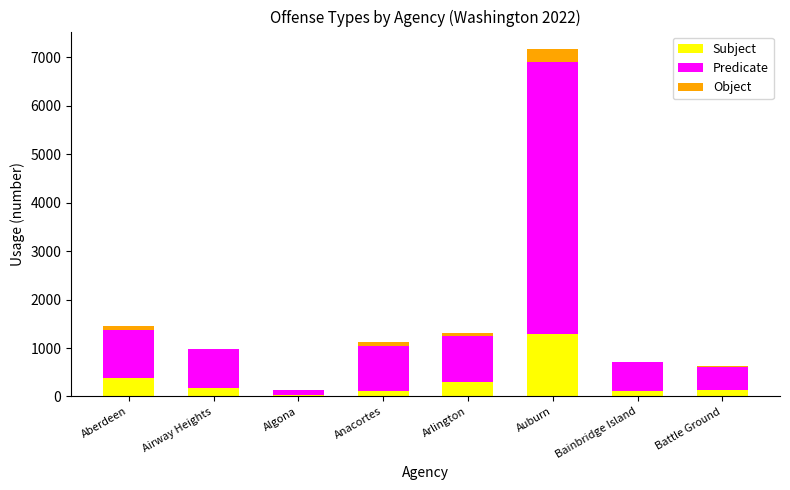

True or false: Subject has a value of 726 at Auburn.

False